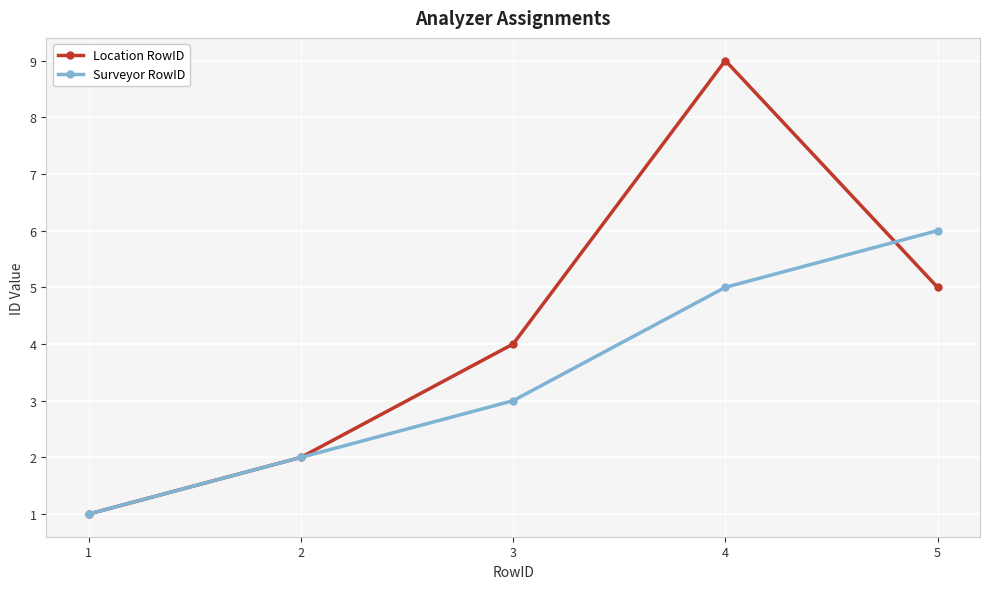

True or false: Location RowID and Surveyor RowID cross at least once.

True